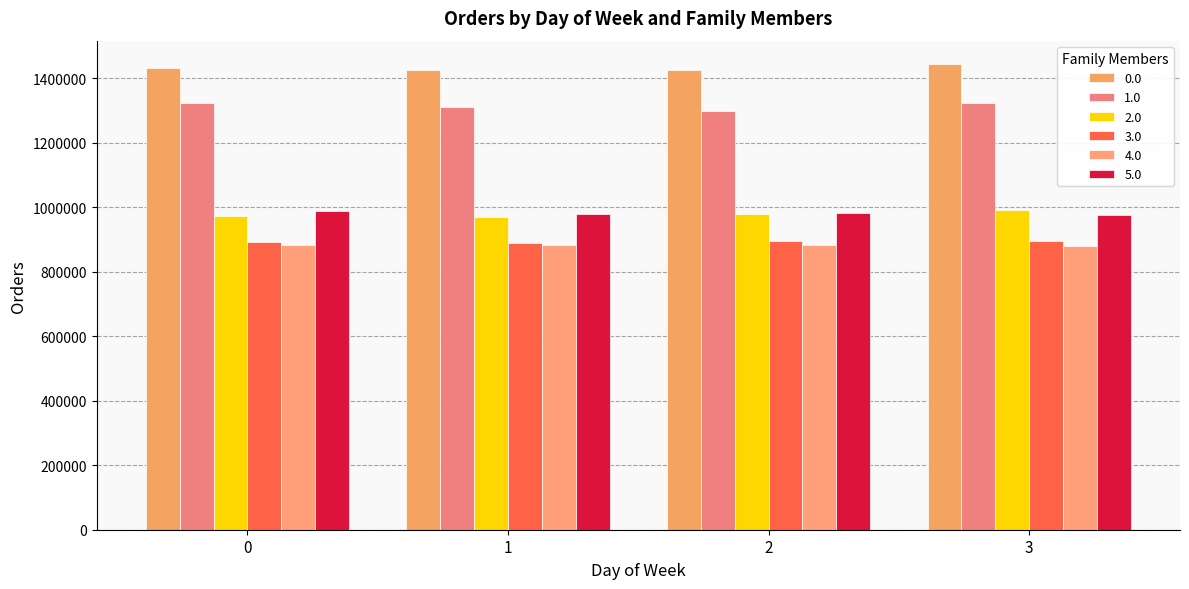

How many groups of bars are there?

4